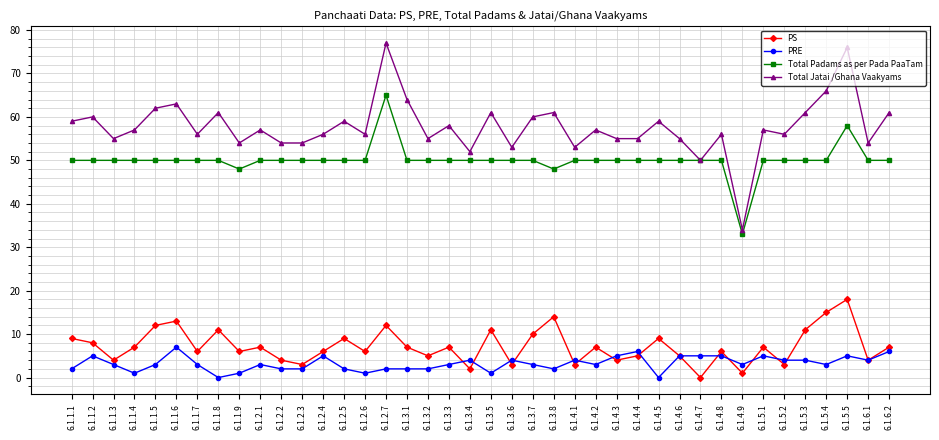

True or false: Total Padams as per Pada PaaTam and PS cross at least once.

False